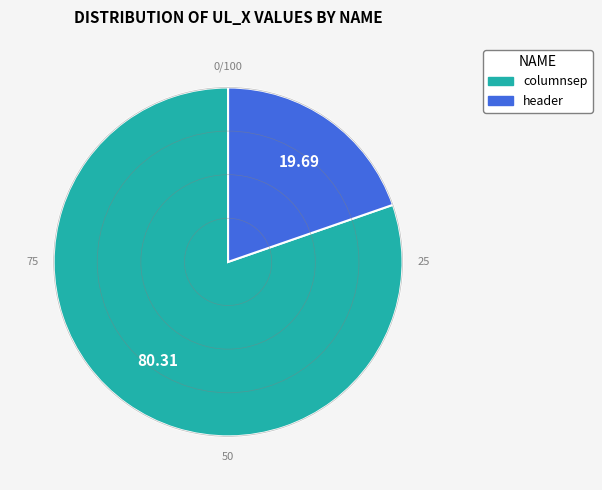

Is it true that columnsep is 80% of the pie?

True